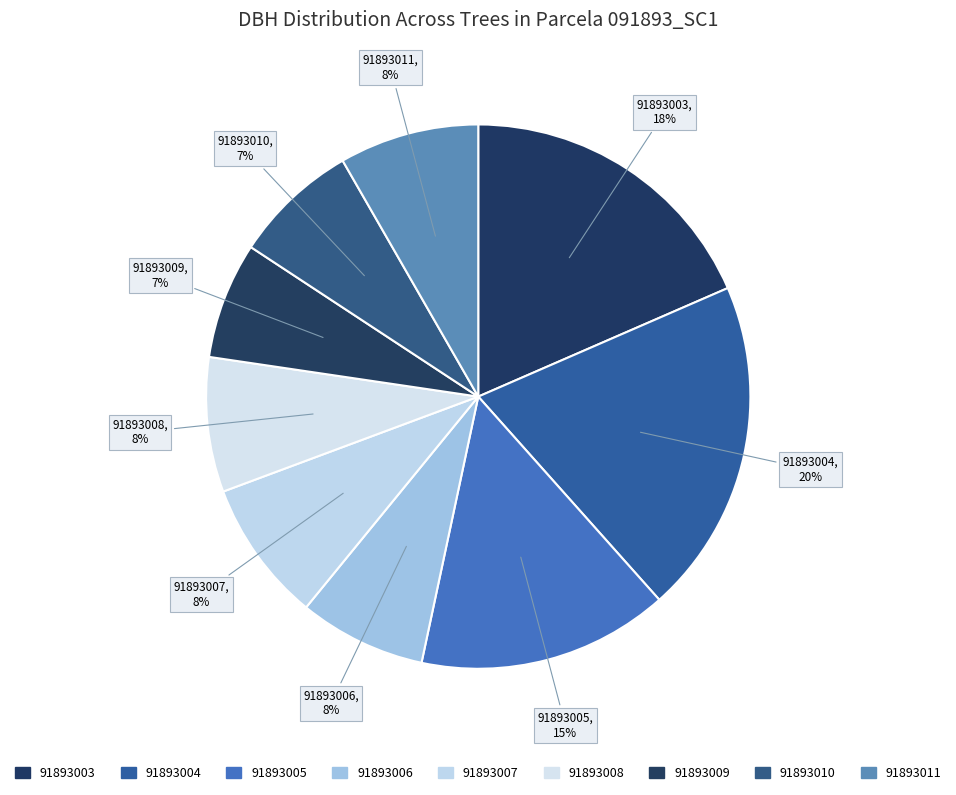

To the nearest percent, what is the difference between the largest and smallest slice percentages?

13%